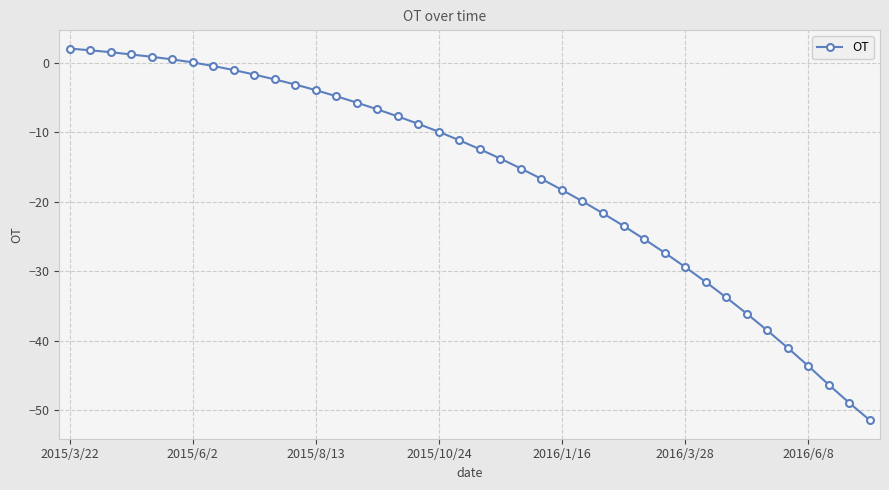

What is the maximum value shown in the chart?

2.1